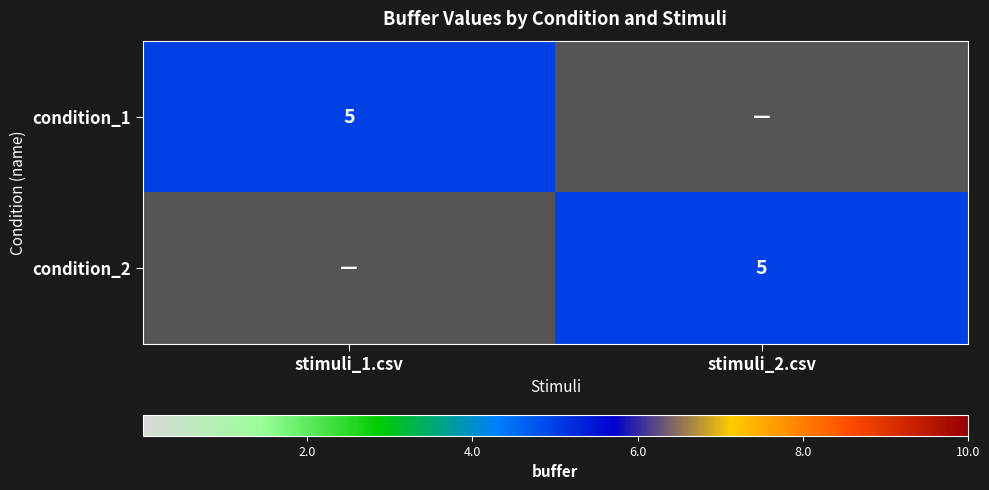

How many series are shown in this chart?

2